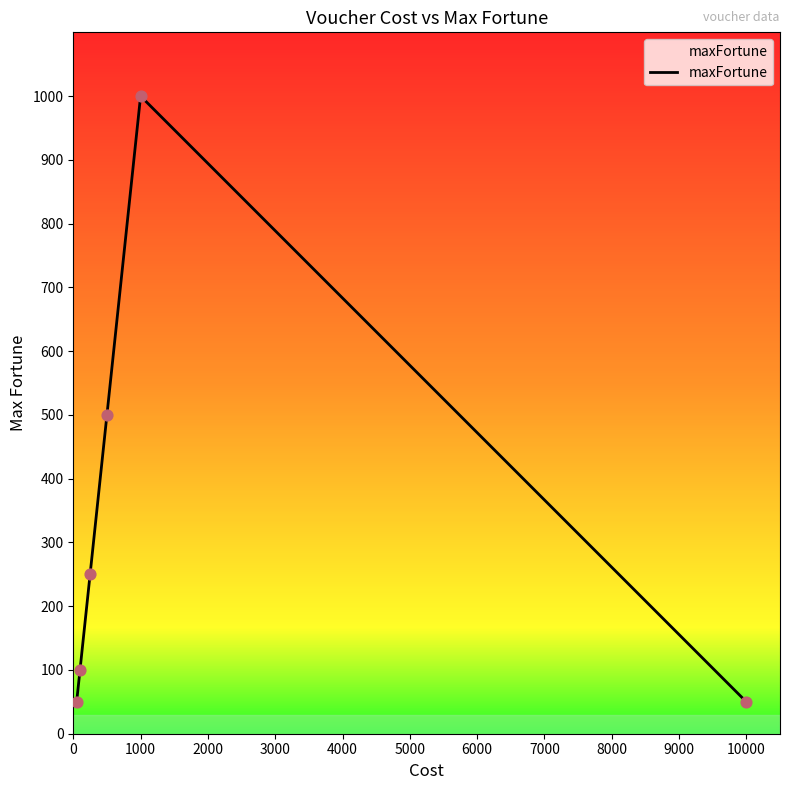

What is the maximum value shown in the chart?

1000